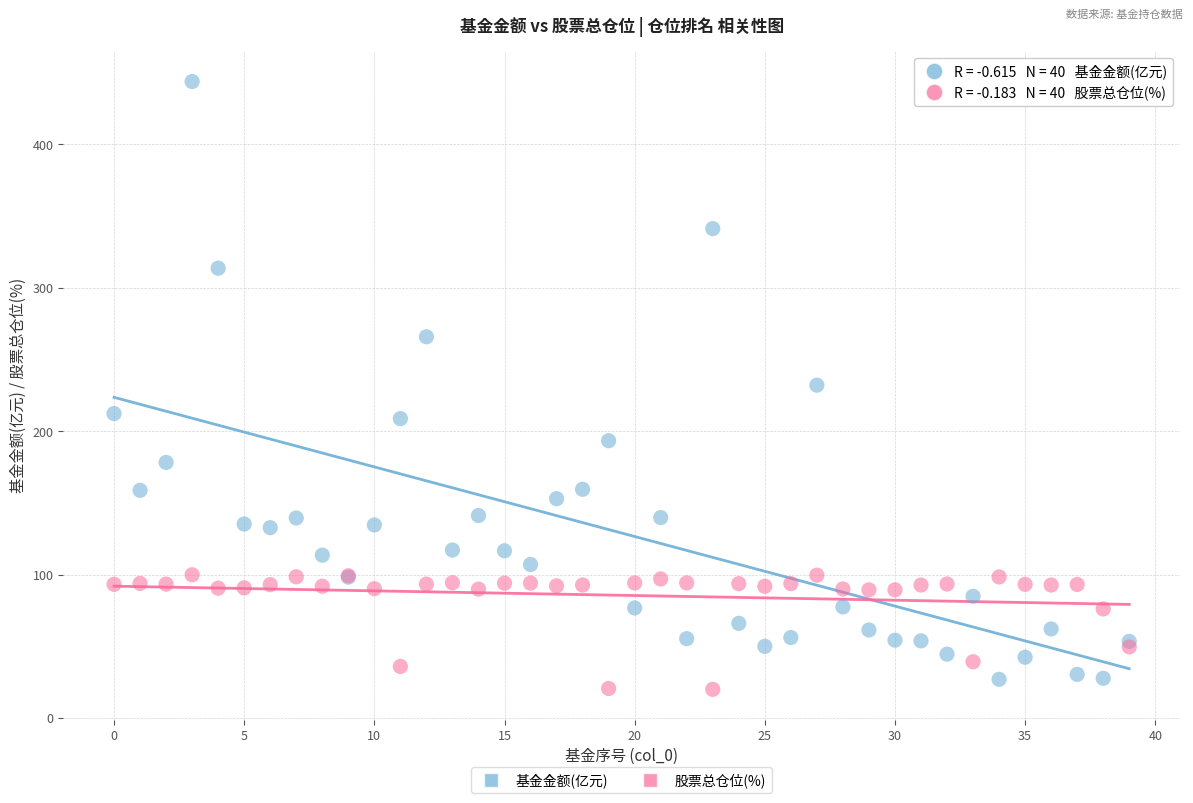

Which series has the largest Y range (max minus min)?

基金金额(亿元)